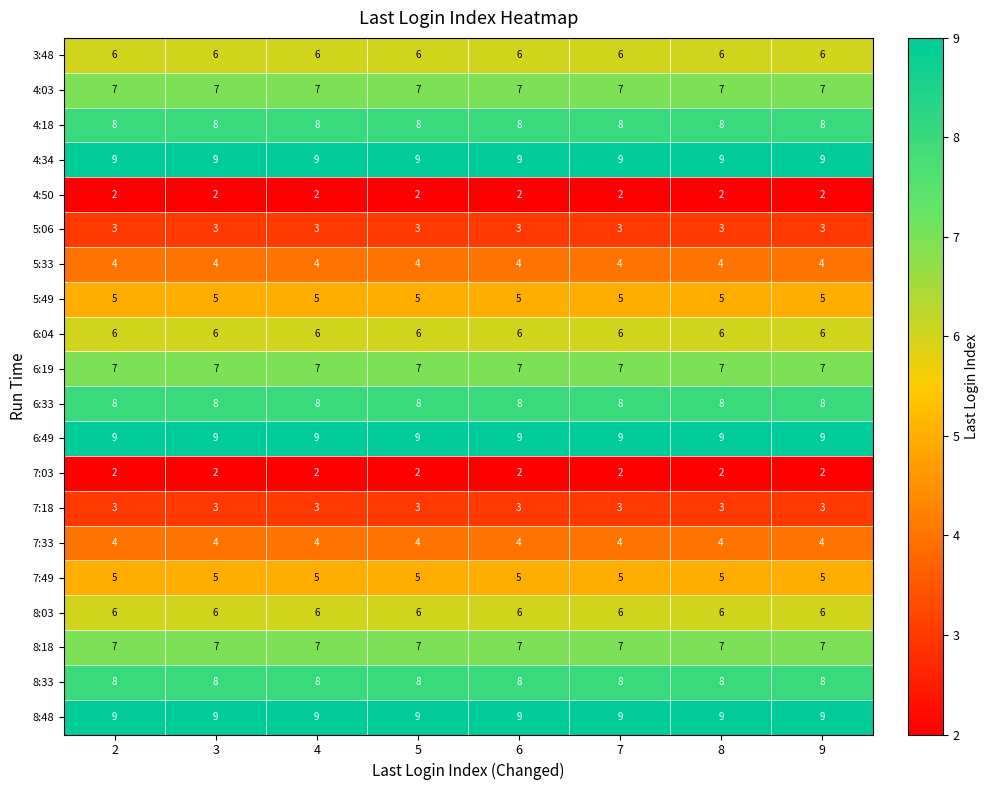

Is it true that 4:50 equals 3 at 2?

False